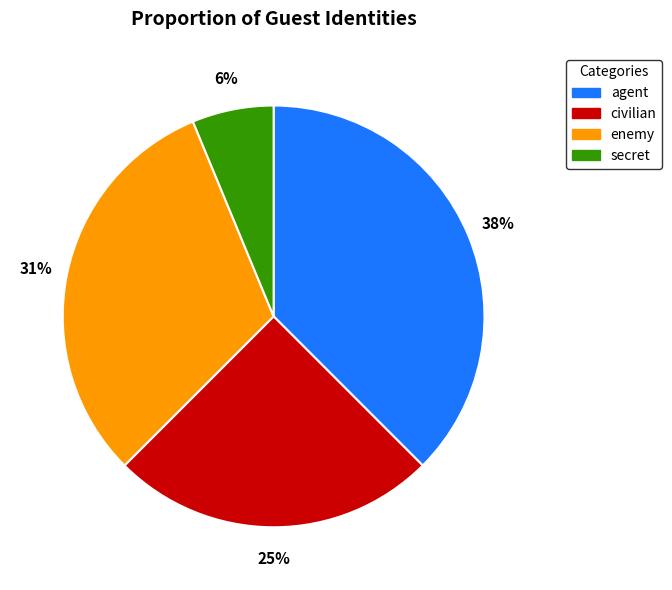

Which category has the smallest portion of the pie?

secret